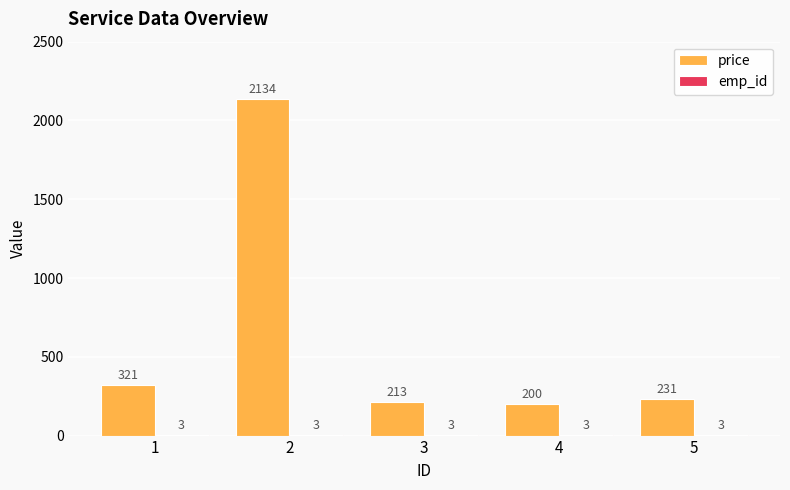

The value of price at 3 is 213. True or false?

True